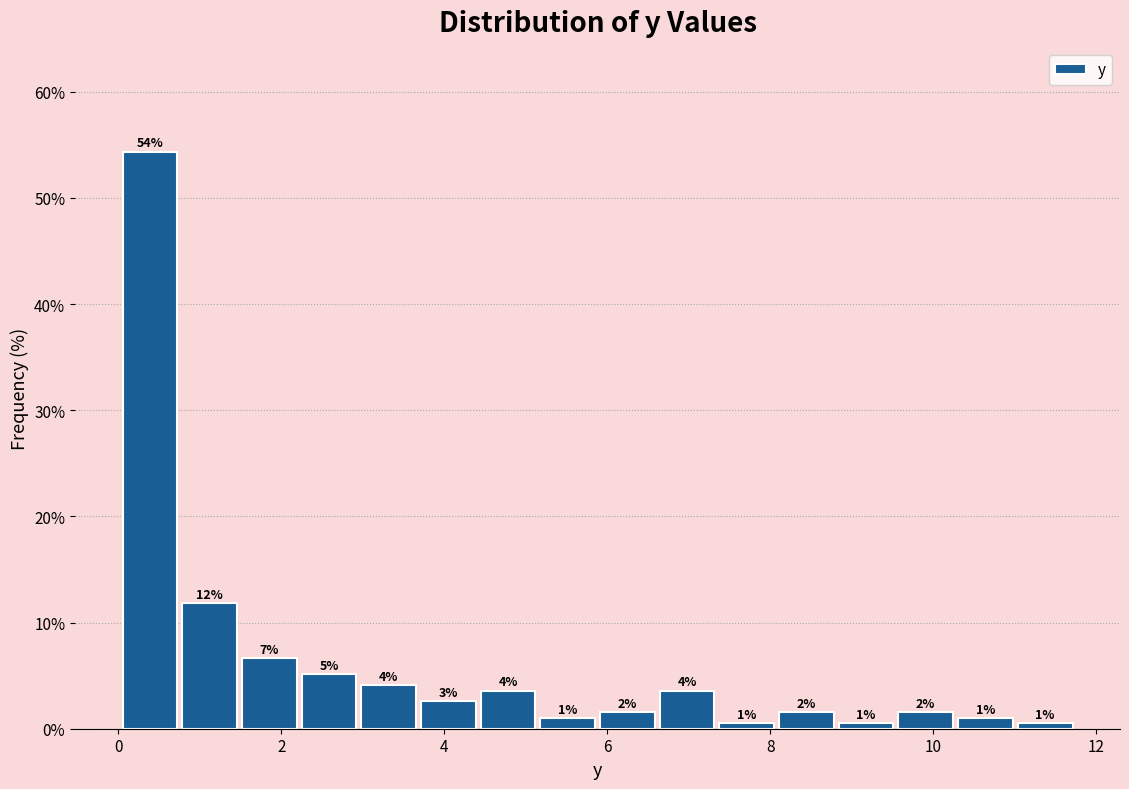

Read against the x-axis, roughly where is the centre of the tallest bar?

0.4